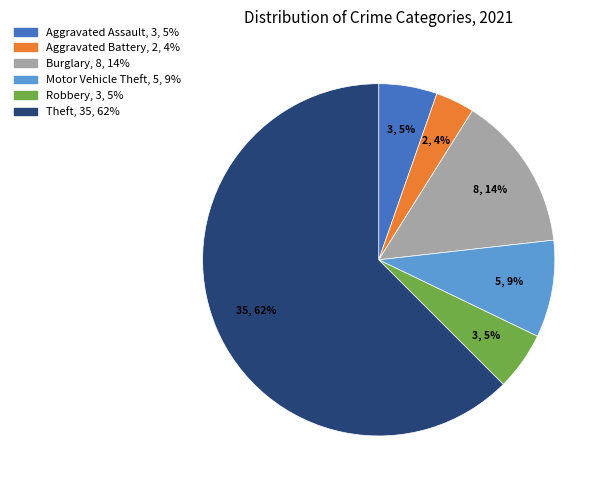

To the nearest percent, what is the difference between the largest and smallest slice percentages?

59%